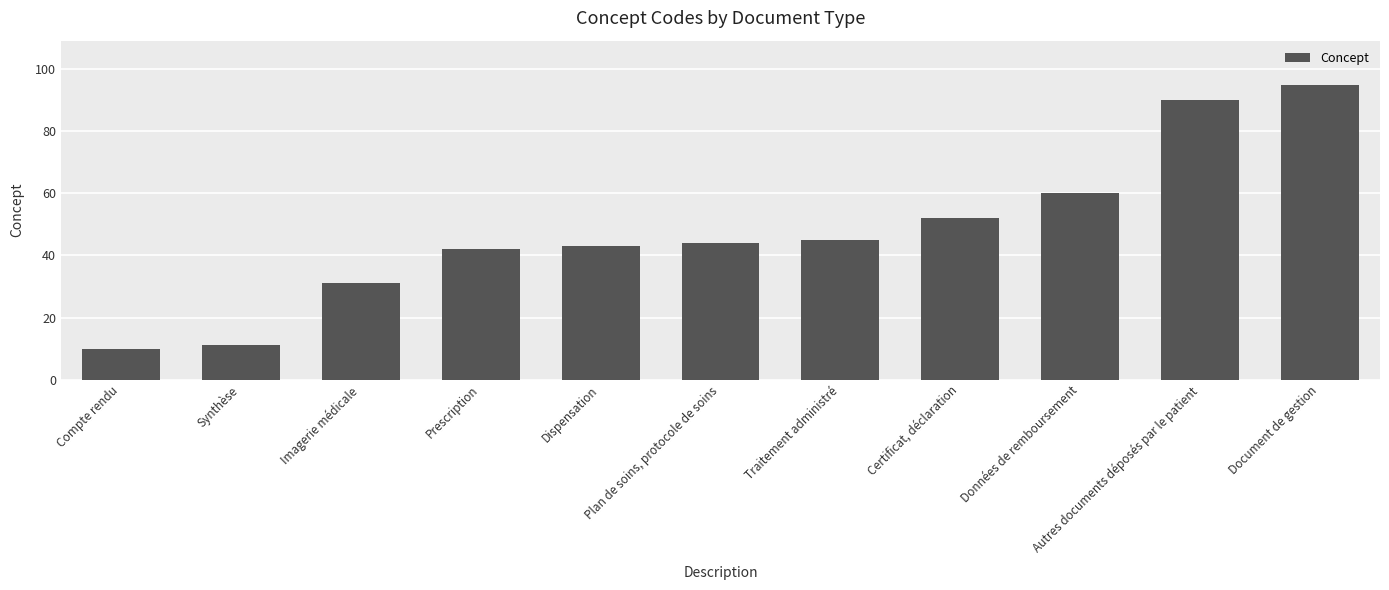

What is the label of the 8th bar from the right?

Prescription